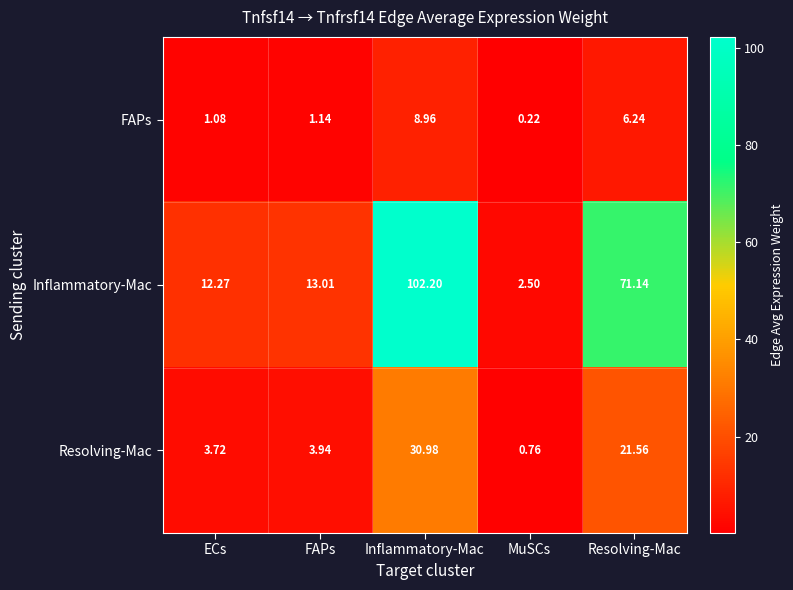

List the series in order of their peak value, lowest first.

FAPs, Resolving-Mac, Inflammatory-Mac